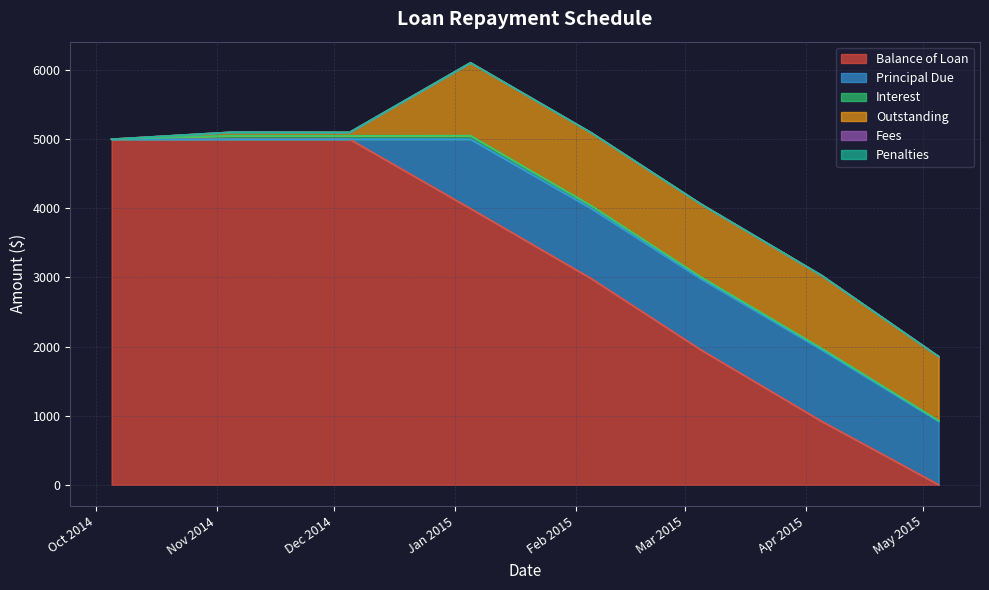

What is the value of the Principal Due point at the 4th from the left?

1004.1